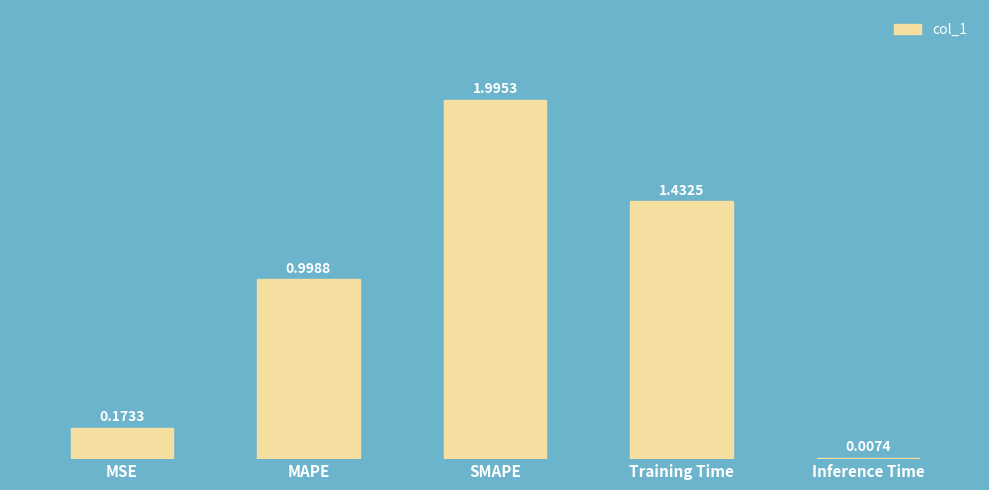

Where is the data nearest to the value 1?

MAPE